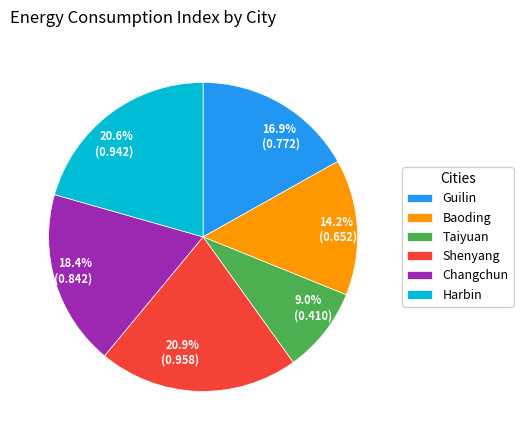

What percentage is the Taiyuan slice, to the nearest percent?

9%